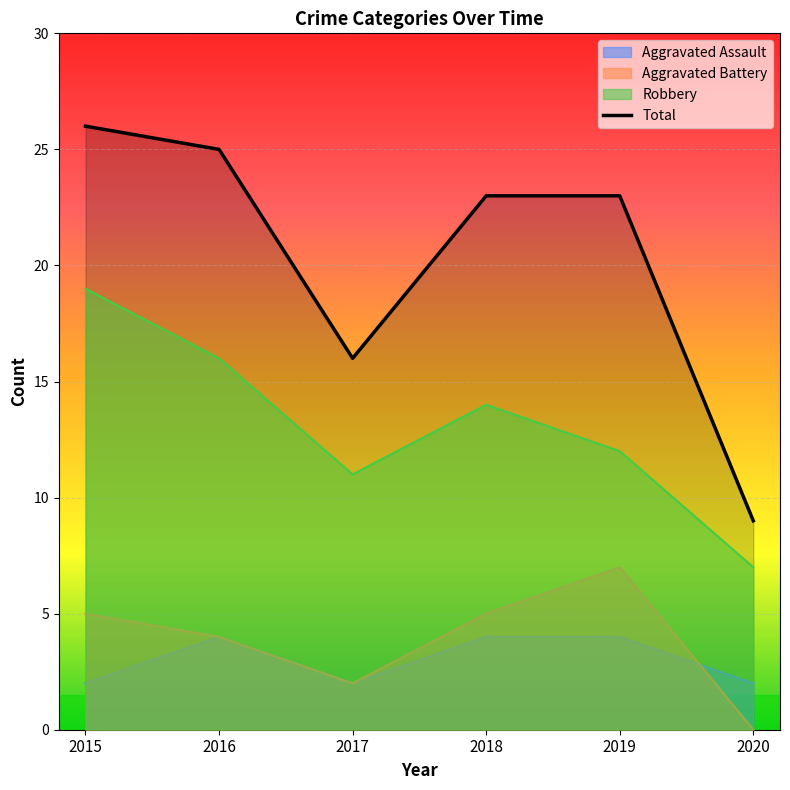

Reading left to right, transcribe all the data shown in this chart.

Aggravated Assault: 2	4	2	4	4	2
Aggravated Battery: 5	4	2	5	7	0
Robbery: 19	16	11	14	12	7
Total: 26	25	16	23	23	9